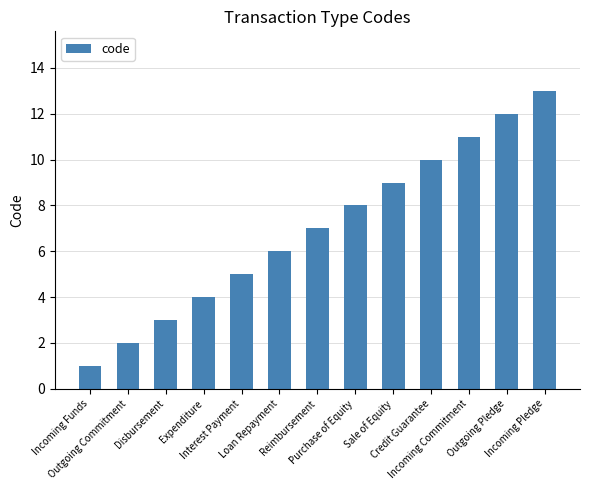

Is it true that the value at Expenditure is 5?

False